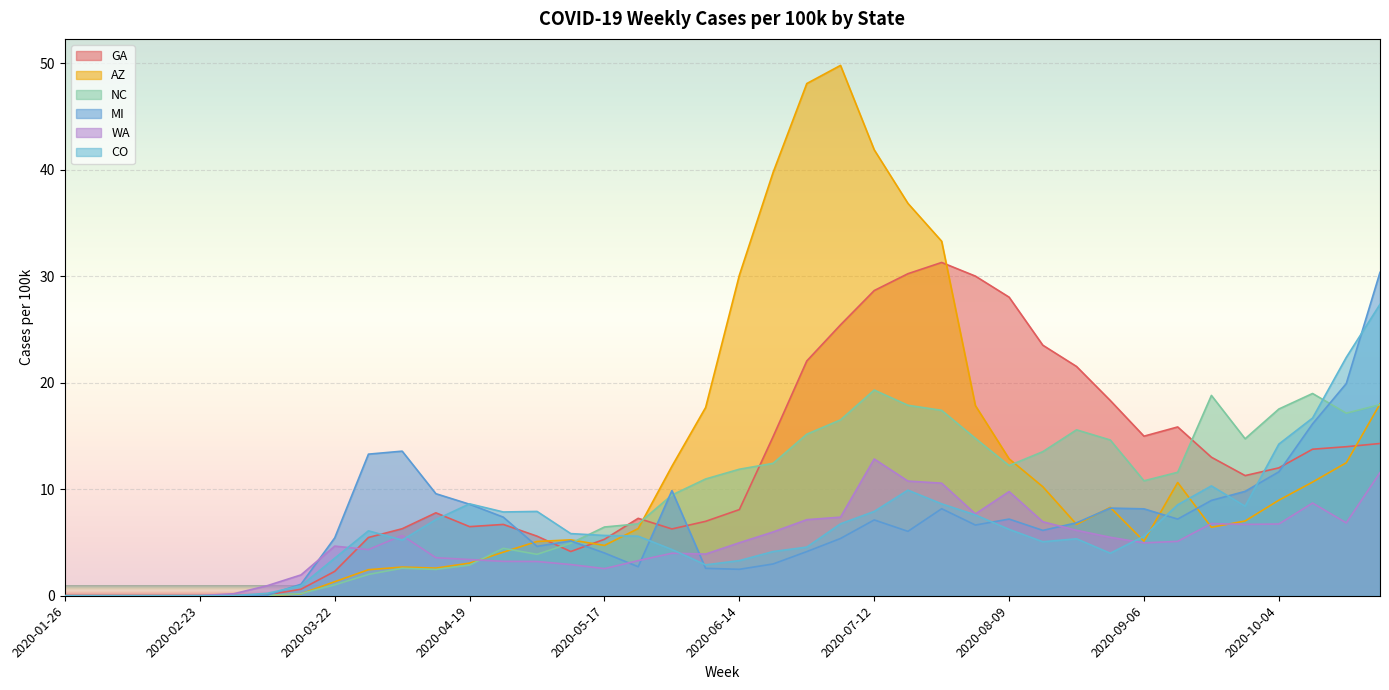

How many data points does each series have?

40